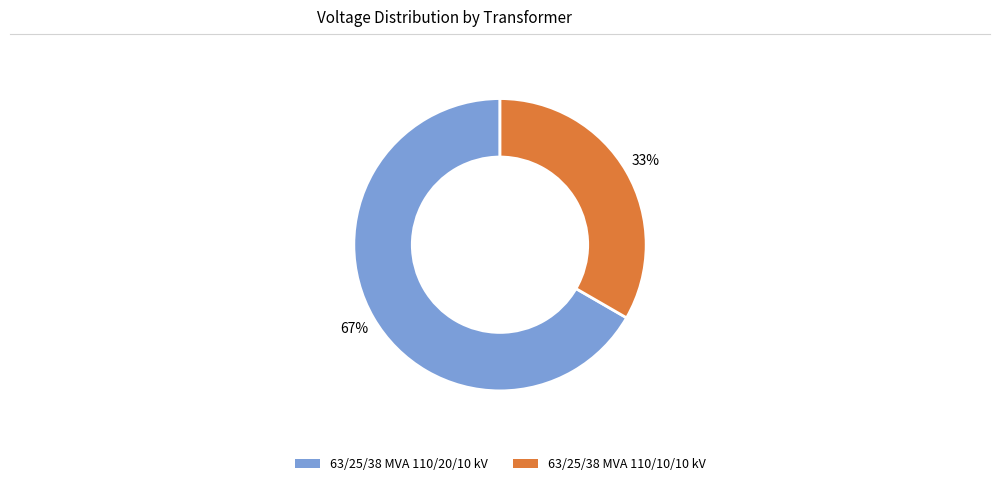

Is there any slice that represents more than half of the pie?

Yes